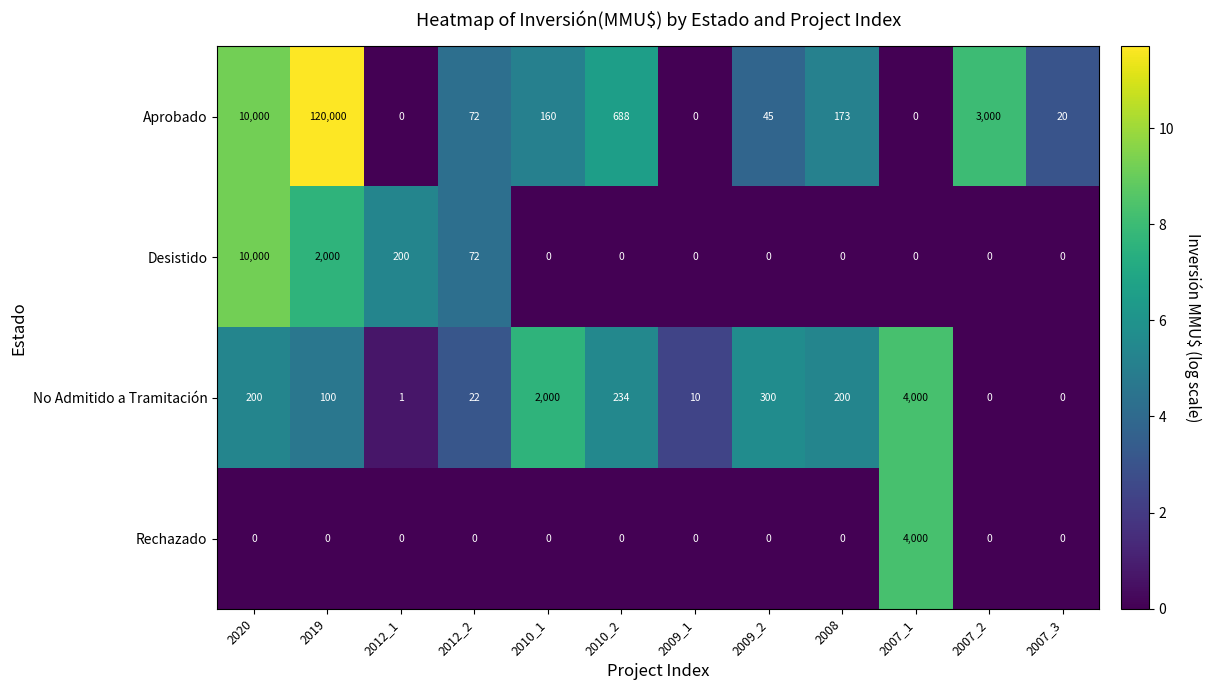

What is the difference between the No Admitido a Tramitación values at 2019 and 2007_2?

100